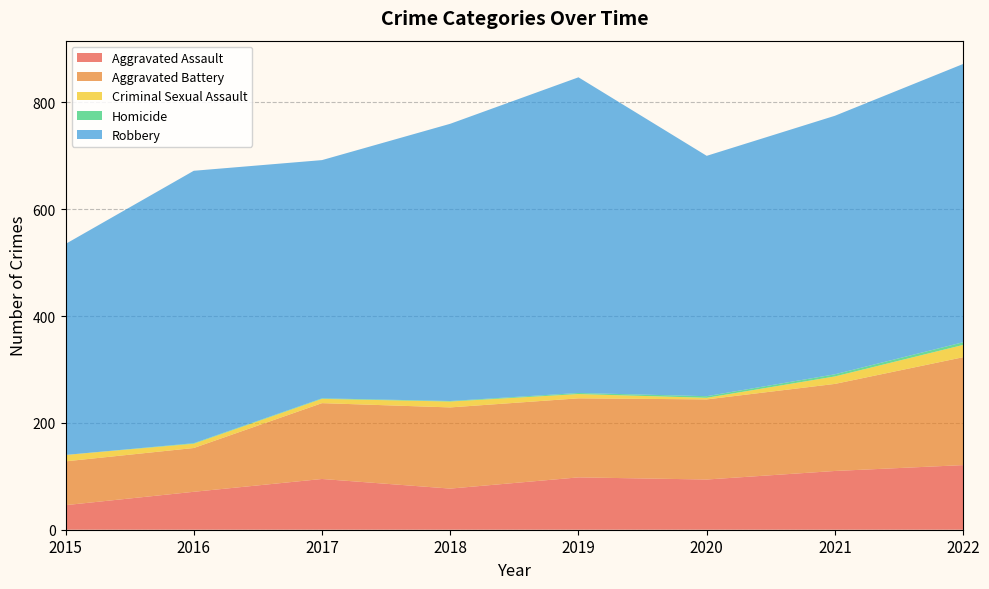

Reading left to right, extract all data points from this chart.

Aggravated Assault: 46	71	95	77	98	94	110	121
Aggravated Battery: 82	82	142	152	148	150	163	202
Criminal Sexual Assault: 12	8	8	11	8	3	14	23
Homicide: 0	1	1	1	2	3	4	5
Robbery: 395	510	446	519	591	450	484	521